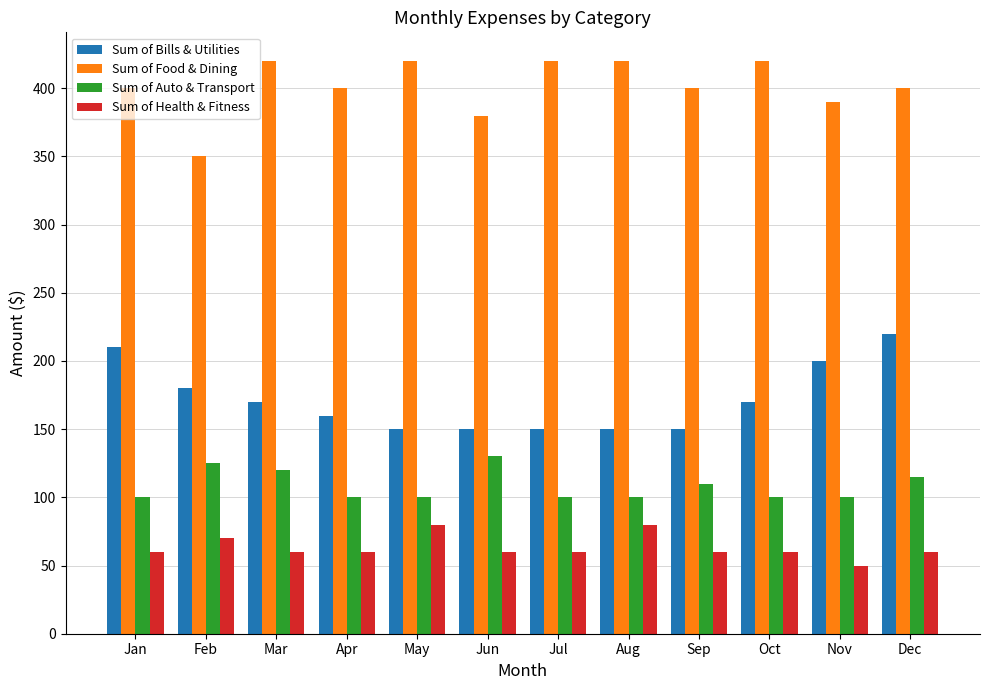

What is the highest value of the Sum of Food & Dining series?

420